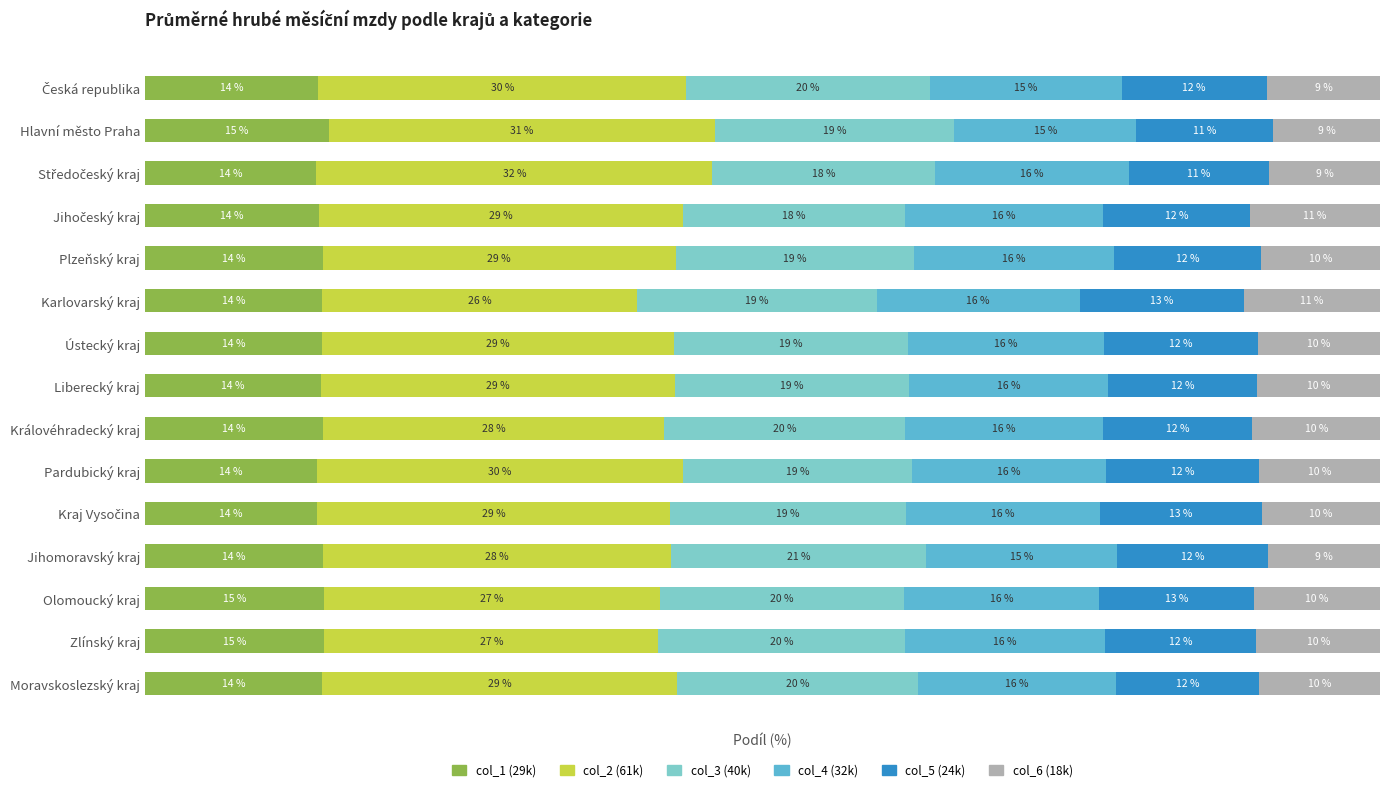

Which series has the widest spread of values?

col_2 (61k)